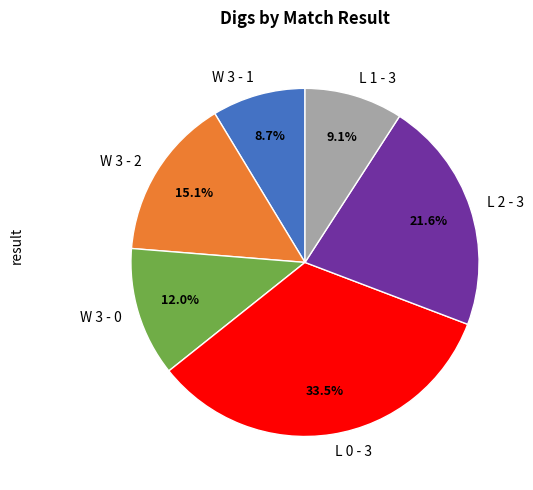

Between W 3 - 0 and L 1 - 3, which is larger?

W 3 - 0